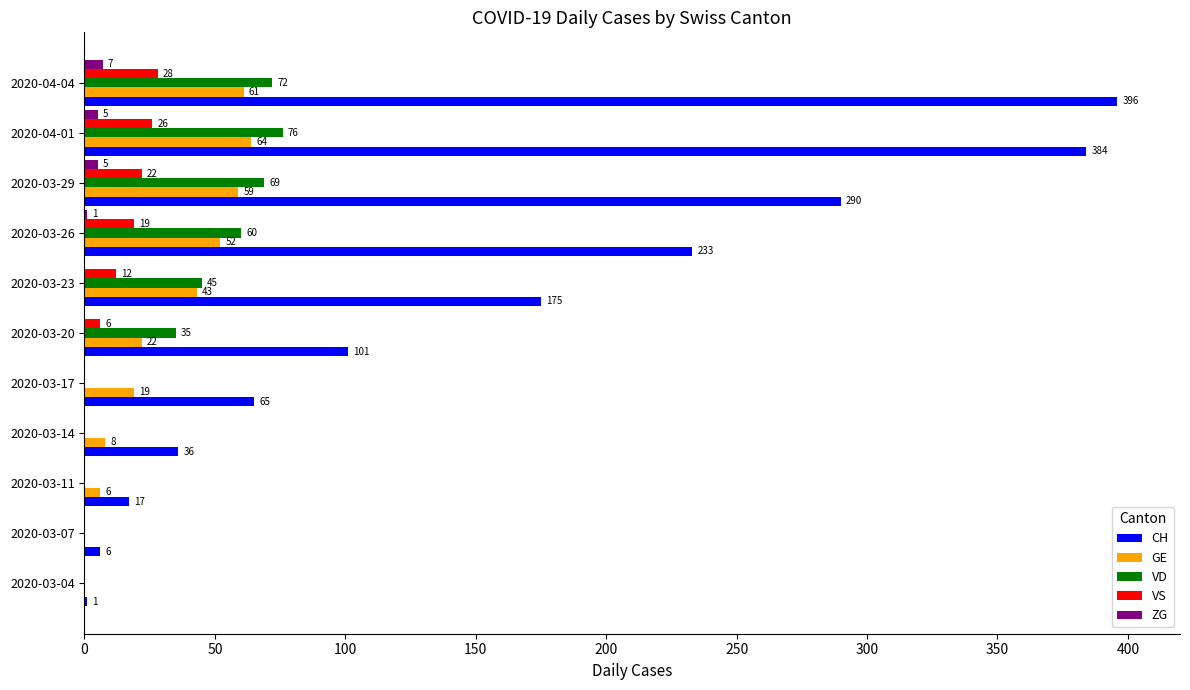

Where is VD nearest to the value 38?

2020-03-20